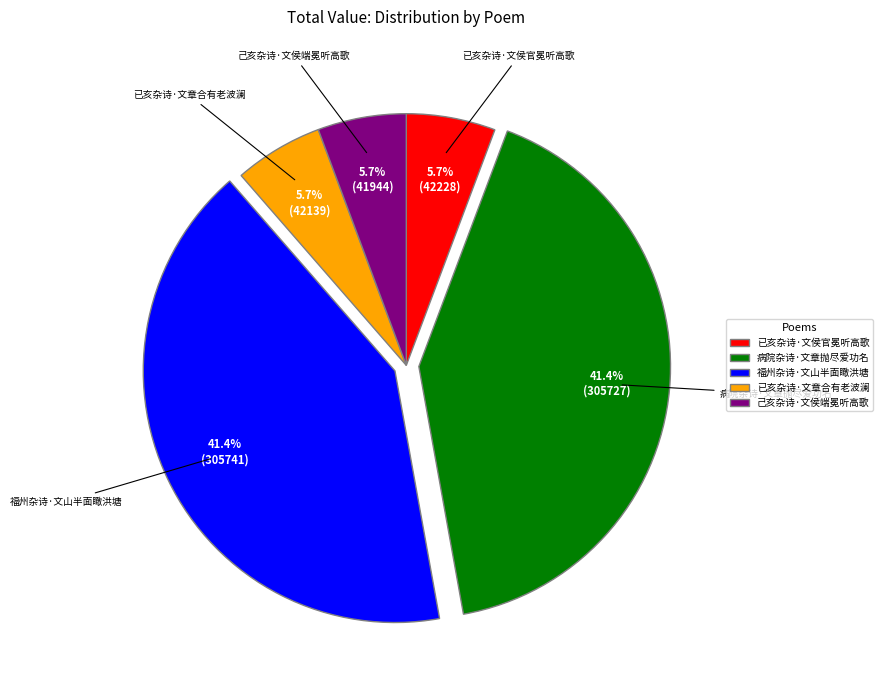

True or false: 已亥杂诗·文章合有老波澜 accounts for 1% of the total.

False